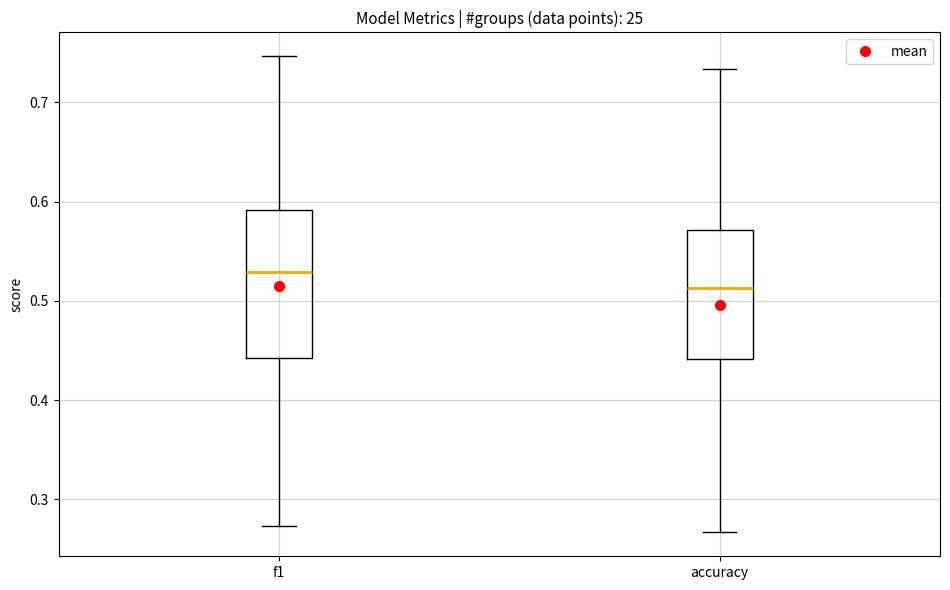

Reading left to right, transcribe this box plot: for each box, give where its median line is, the range the box spans, and where its two whiskers end, as read against the y-axis. The values are not printed on the chart, so give them approximately, as read against the axis.

f1: median 0.53, box 0.44 to 0.59, whiskers 0.27 to 0.75
accuracy: median 0.51, box 0.44 to 0.57, whiskers 0.27 to 0.73